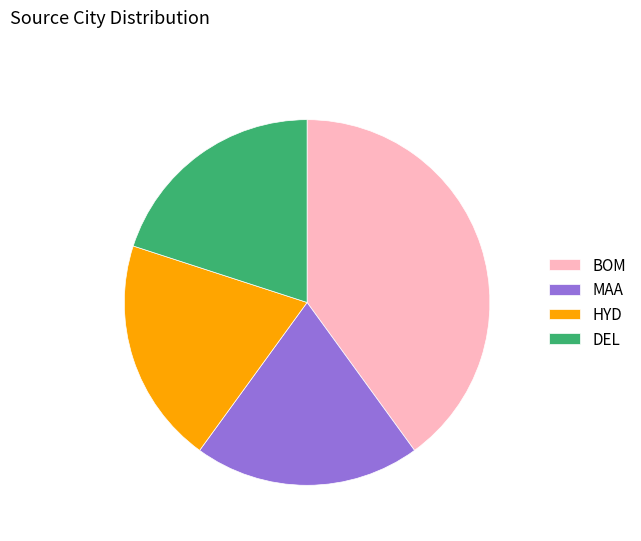

Does BOM account for over 50% of the chart?

No